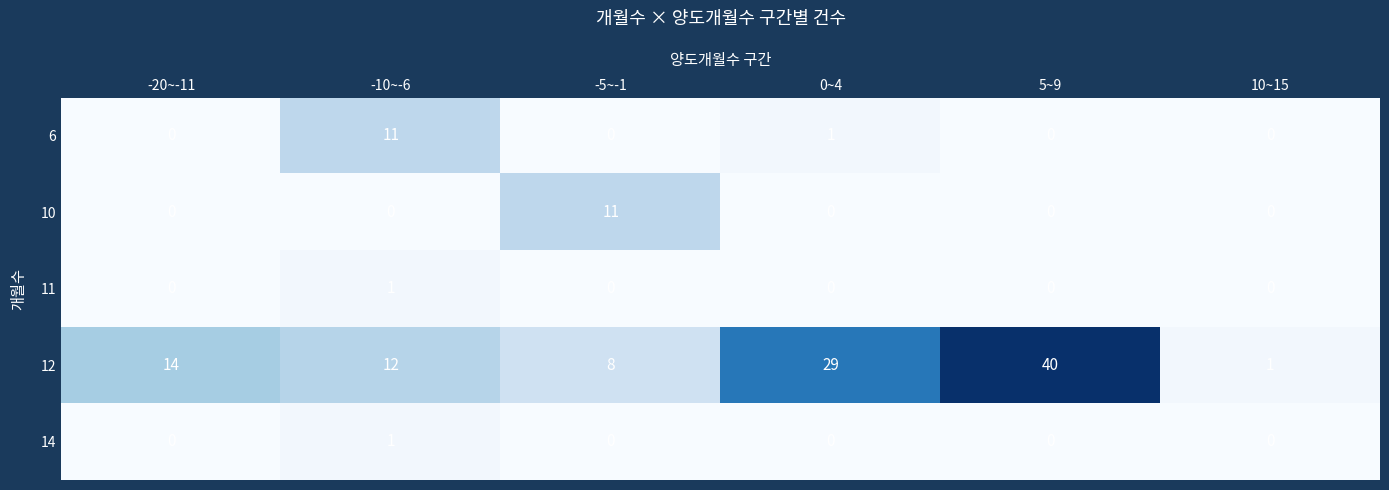

Is it true that 10 equals 0 at 5~9?

True